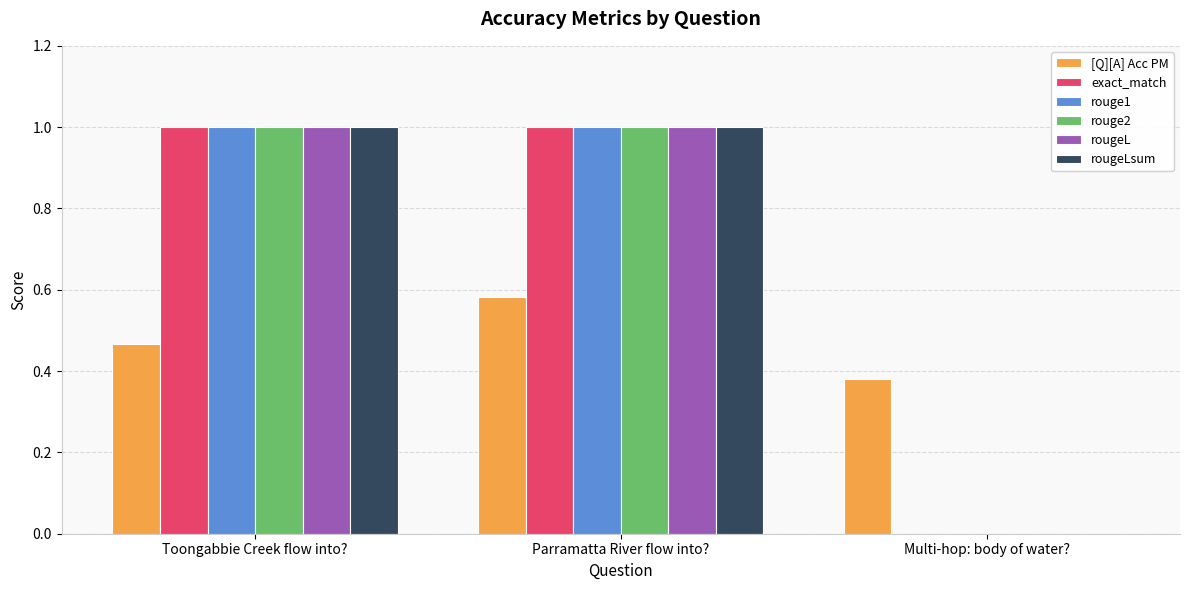

What is the highest value of the rougeLsum series?

1.0